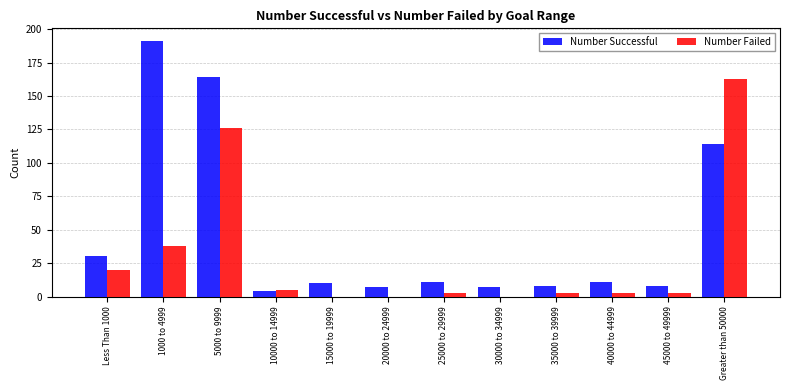

What is the approximate value of Number Failed at 45000 to 49999, to the nearest 5?

5